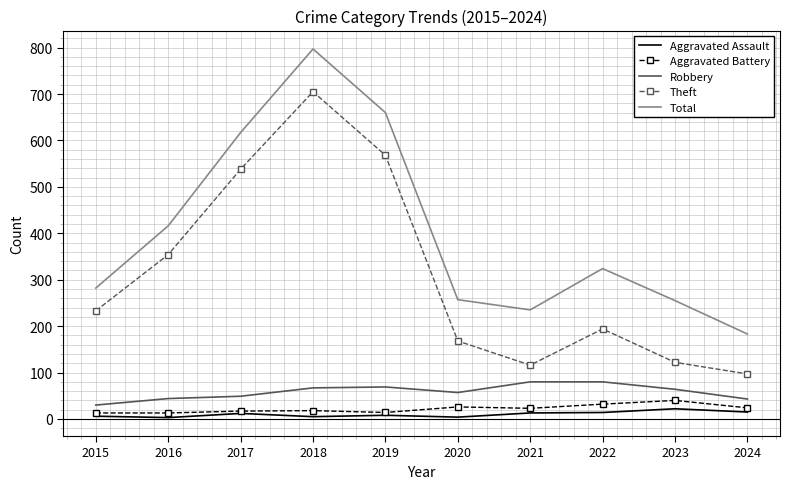

What is the sum of the Aggravated Assault values at 2019 and 2018?

13